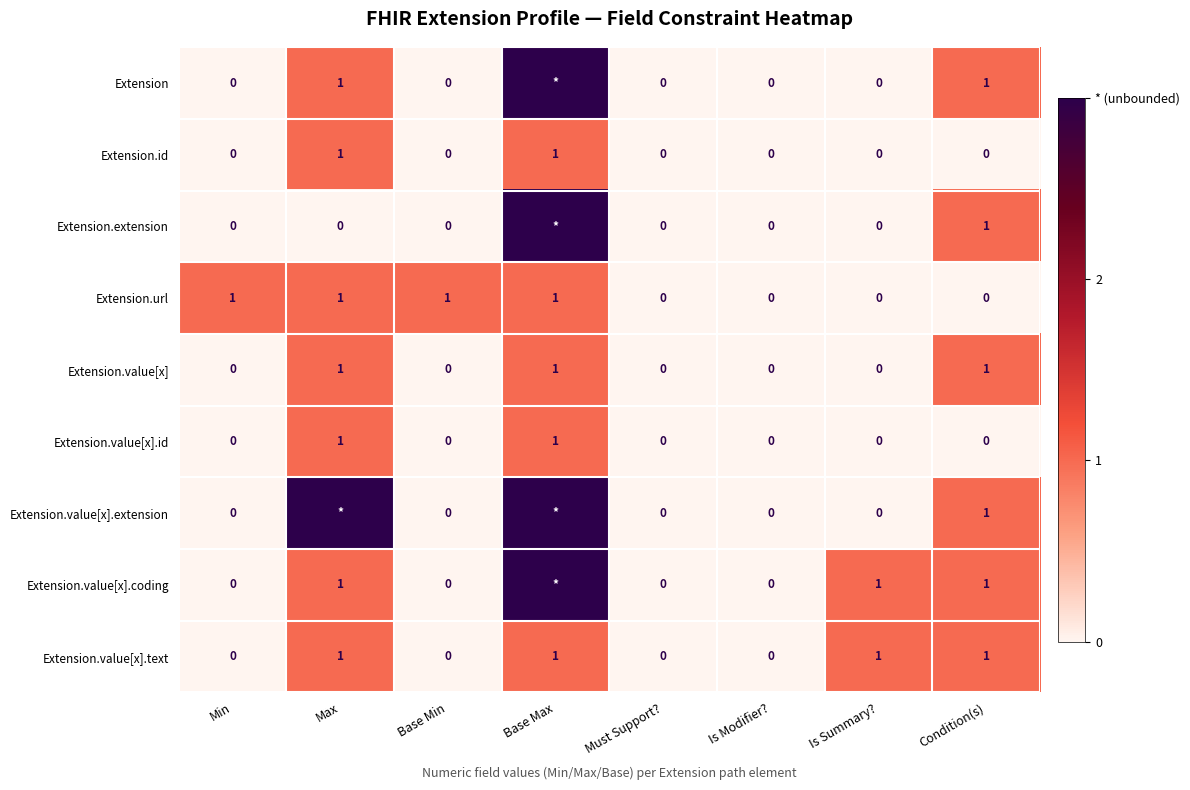

Is the value of Extension.value[x].coding at Is Modifier? greater than the value of Extension.url at Base Max?

No